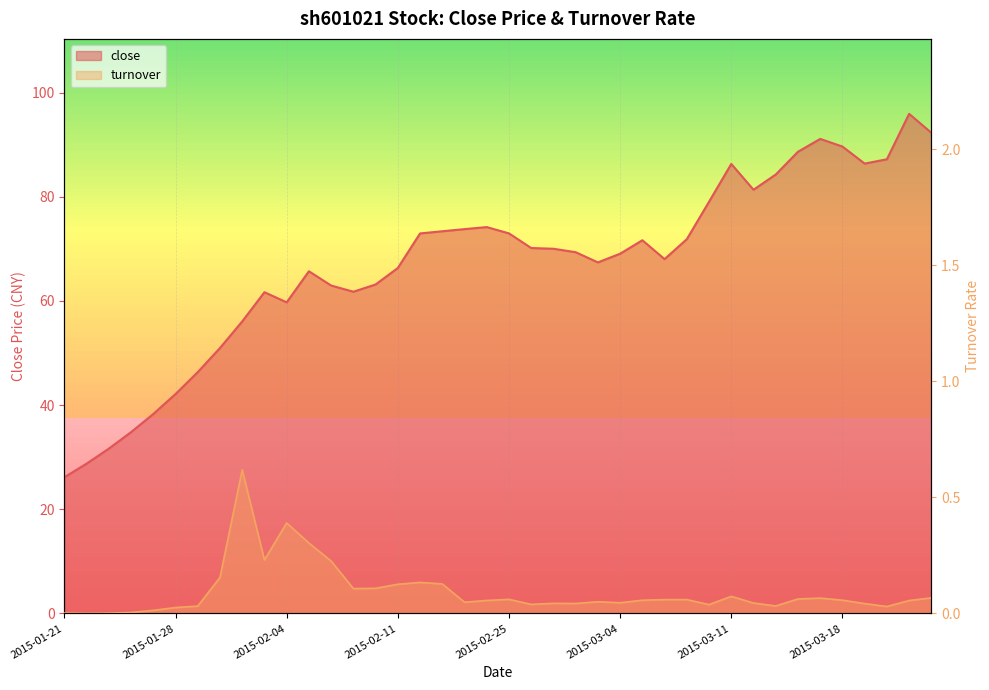

Reading left to right, list all the values displayed in this chart.

close: 26.1	28.8	31.6	34.8	38.3	42.1	46.3	51.0	56.1	61.7	59.7	65.7	63.0	61.8	63.2	66.3	73.0	73.4	73.8	74.2	73.0	70.2	70.0	69.4	67.4	69.1	71.7	68.0	71.9	79.0	86.3	81.3	84.3	88.6	91.1	89.6	86.4	87.2	95.9	92.3
turnover: 0.0	0.0	0.0	0.0	0.0	0.0	0.0	0.2	0.6	0.2	0.4	0.3	0.2	0.1	0.1	0.1	0.1	0.1	0.0	0.1	0.1	0.0	0.0	0.0	0.1	0.0	0.1	0.1	0.1	0.0	0.1	0.0	0.0	0.1	0.1	0.1	0.0	0.0	0.1	0.1